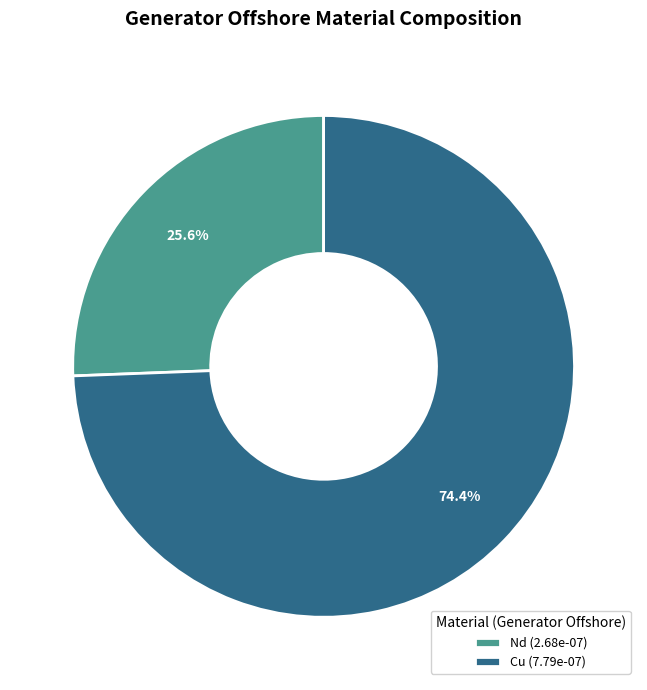

Combined, do Cu (7.79e-07) and Nd (2.68e-07) account for over 50%?

Yes